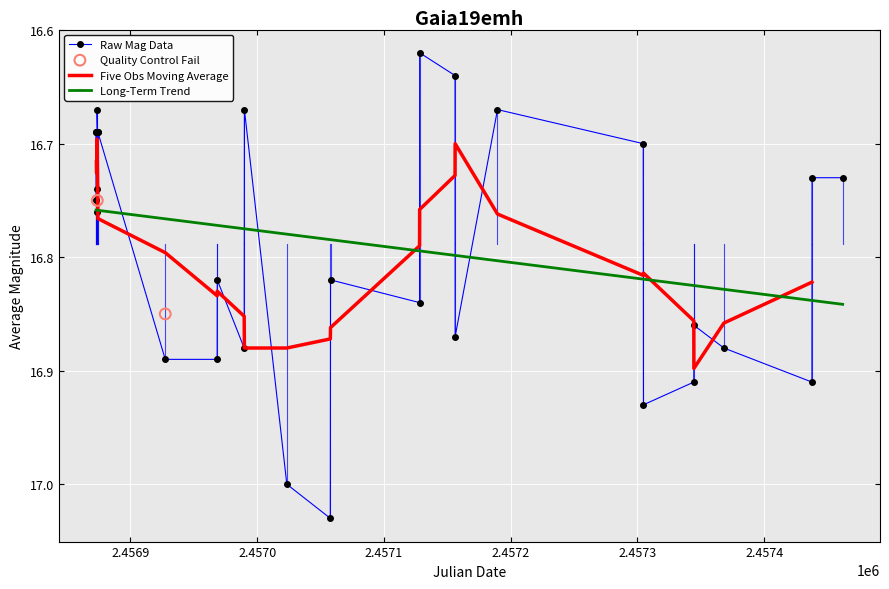

What is the change in value from 2456989.691 to 2457023.34?

+0.1